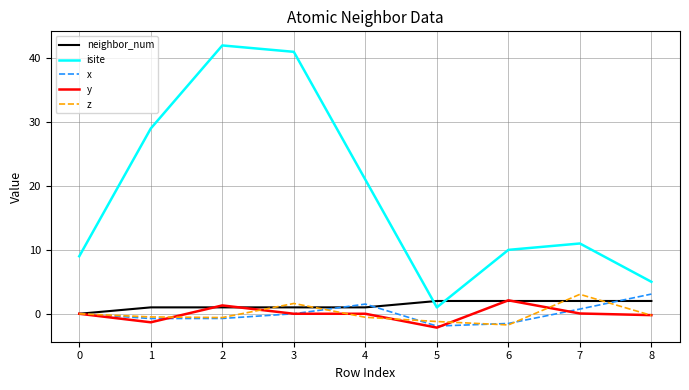

What is the sum of the z values at 3 and 0?

1.6